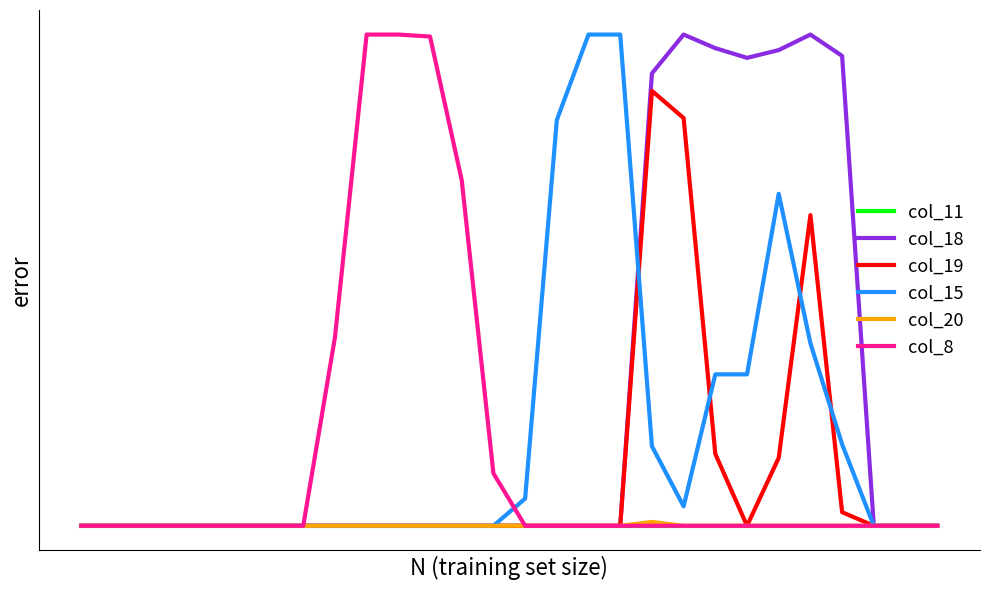

True or false: col_11 has more than 0 points higher than both neighbors.

False